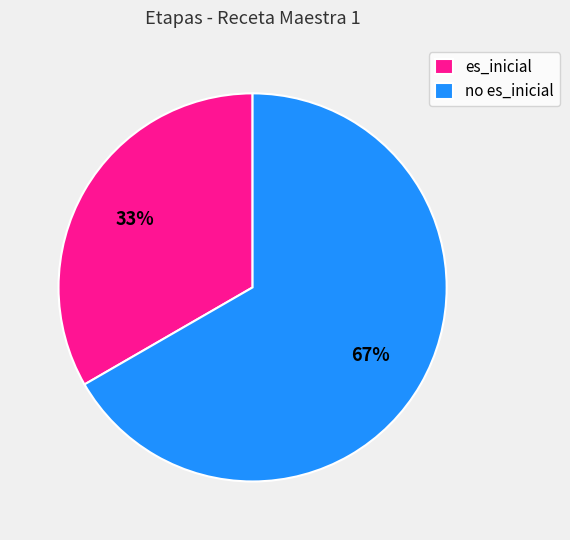

Is it true that no es_inicial is 74% of the pie?

False